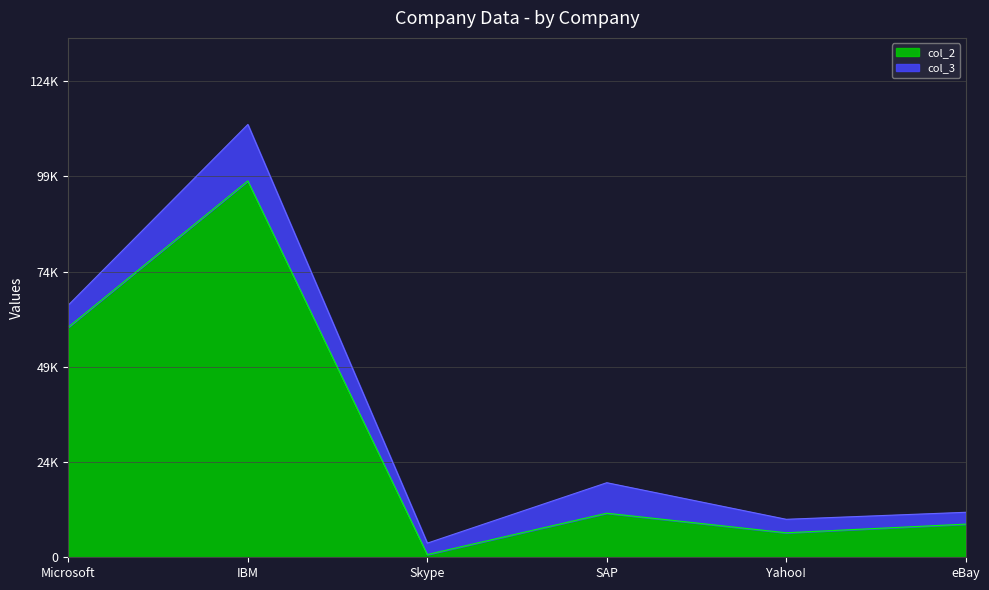

Where is the first local maximum?

IBM